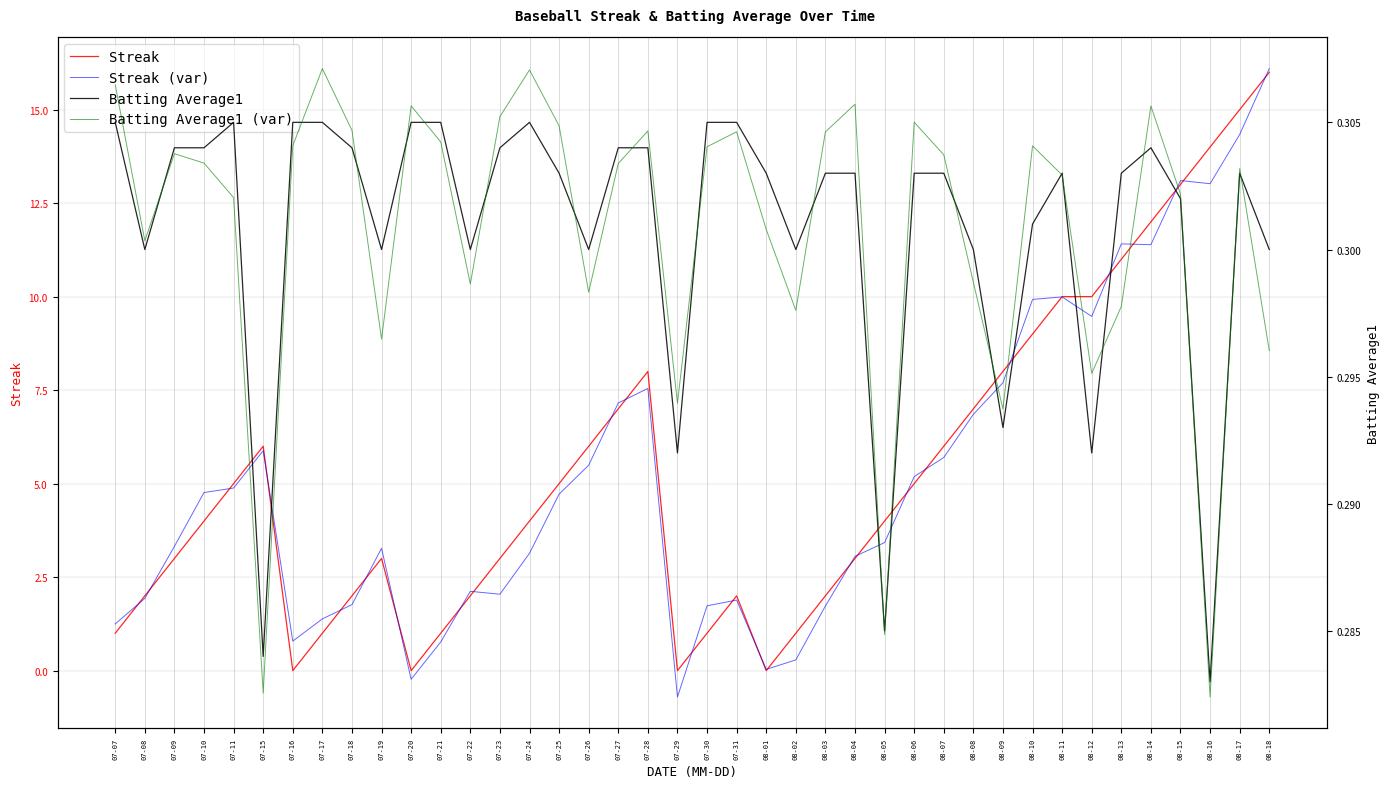

Which category has the lowest value in the Batting Average1 (var) series?

08-16